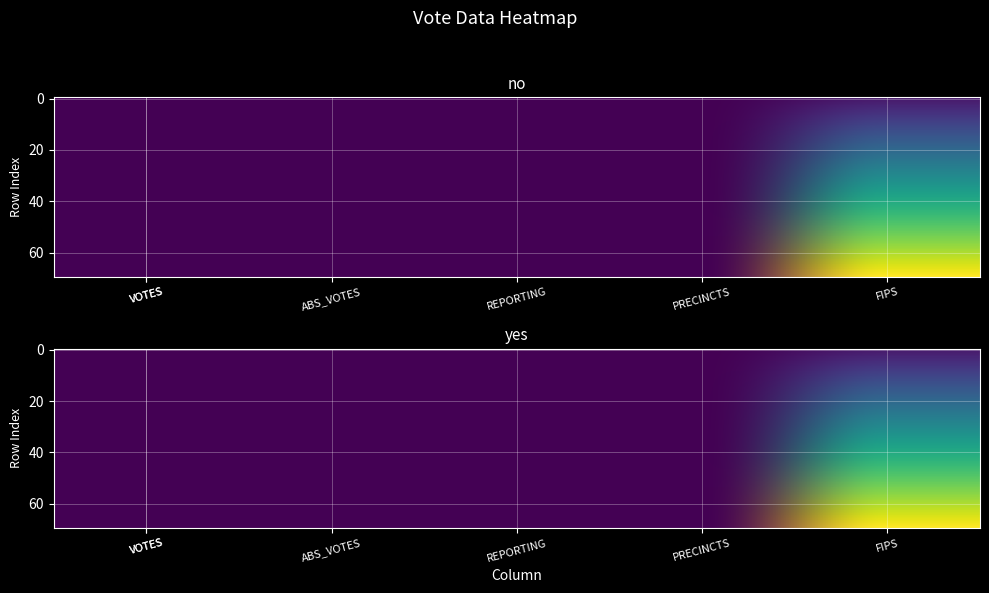

The no series shows 20.1 at VOTES. True or false?

True